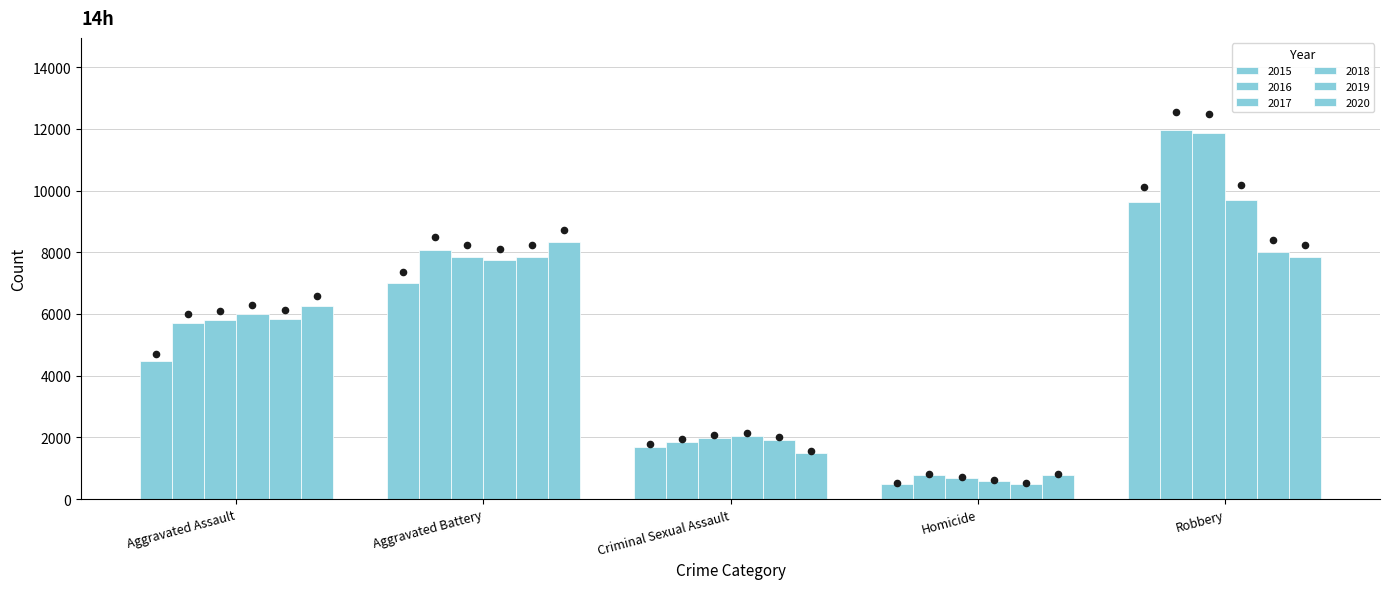

What is the total value across all series at Aggravated Assault?

34383.1